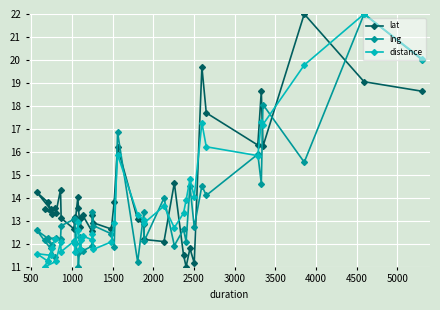

What is the maximum value shown in the chart?

22.0